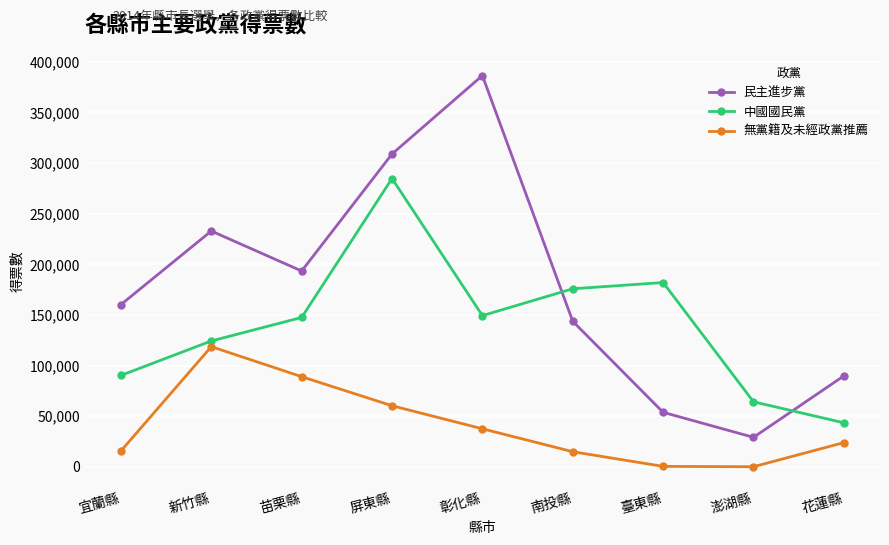

At how many categories does at least one series exceed 349011?

1